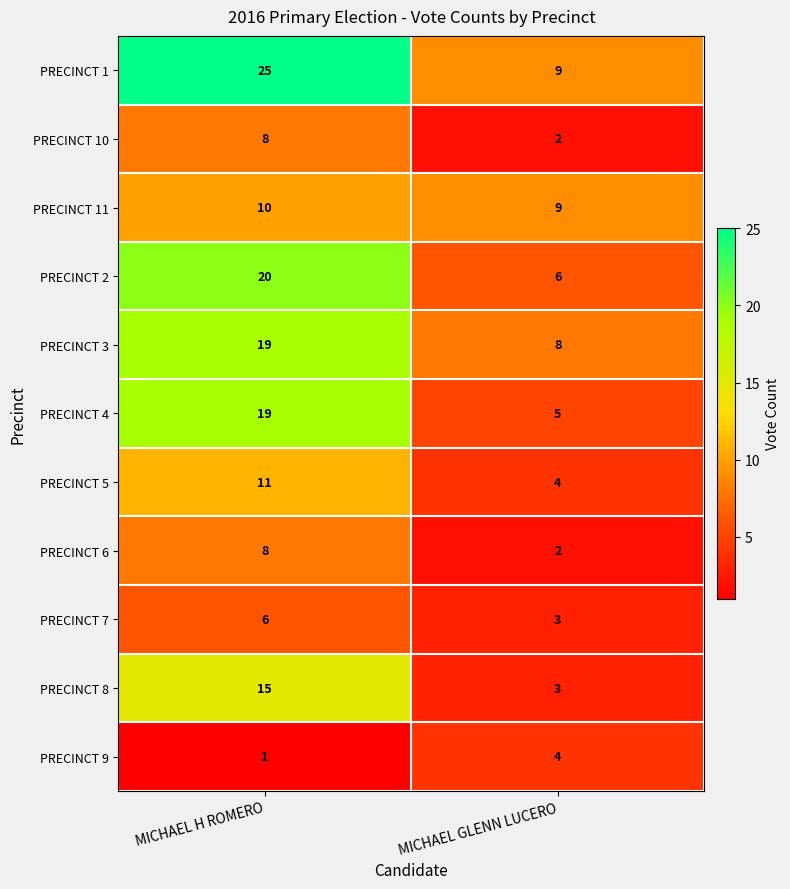

Which label corresponds to the smallest value in the chart?

MICHAEL H ROMERO